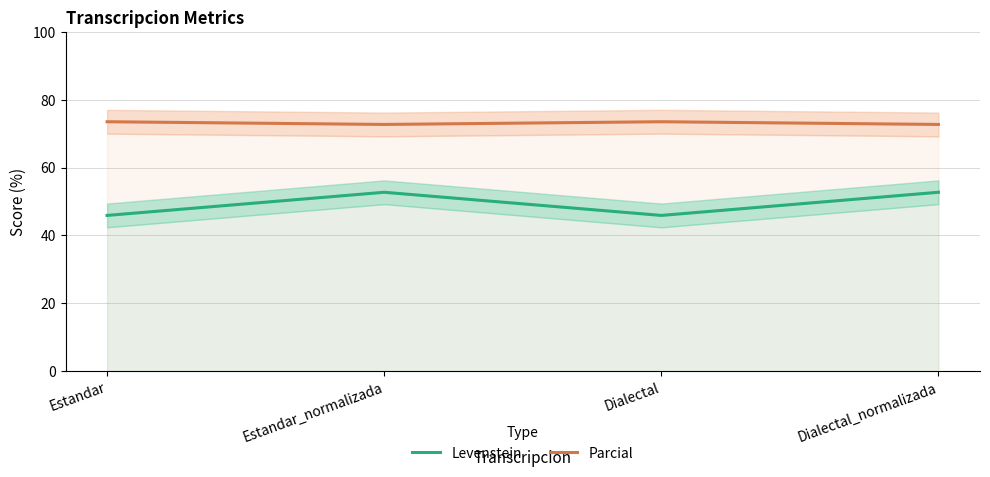

List the series in order of their overall mean, lowest first.

Levenstein, Parcial